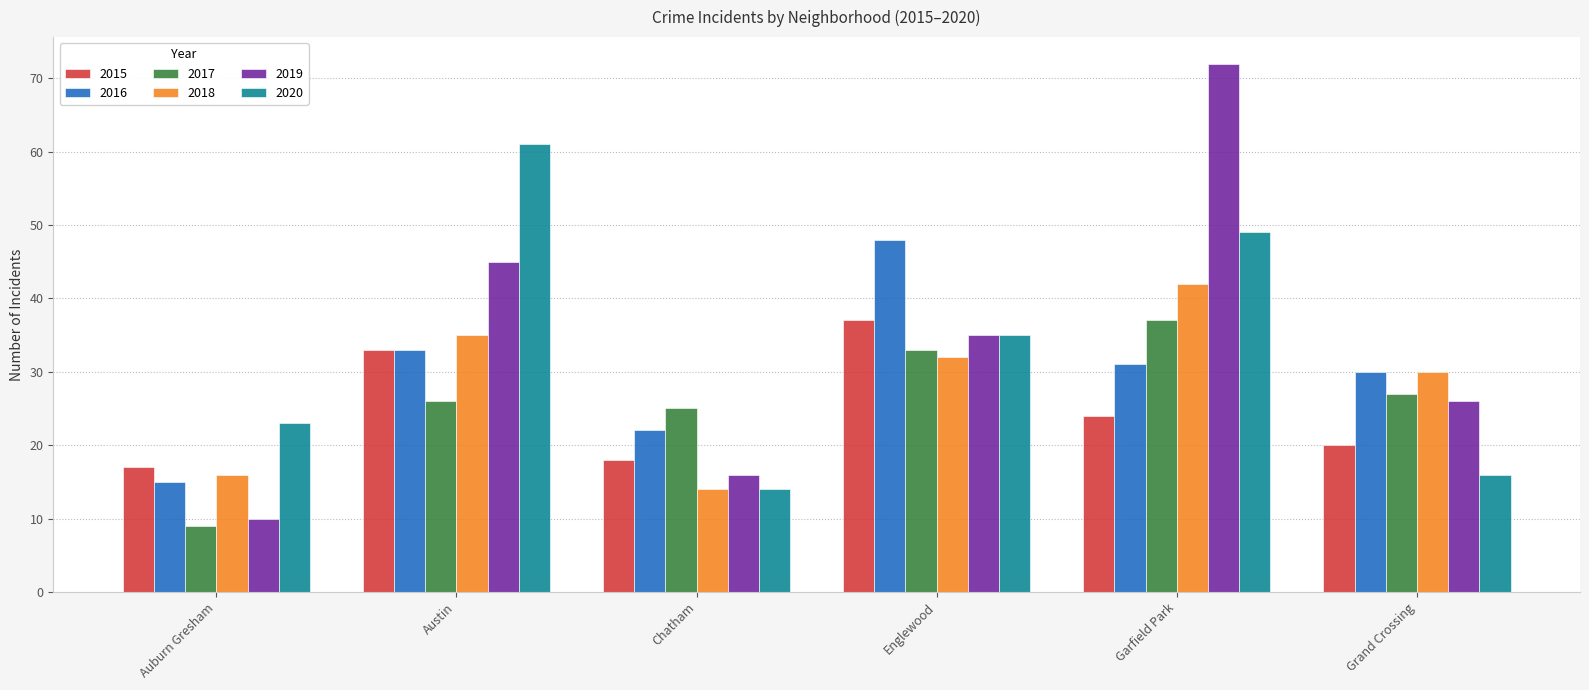

The 2019 series shows 16 at Chatham. True or false?

True